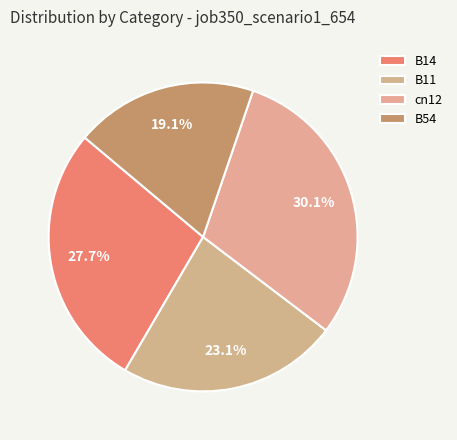

Is B14 the majority of the pie?

No